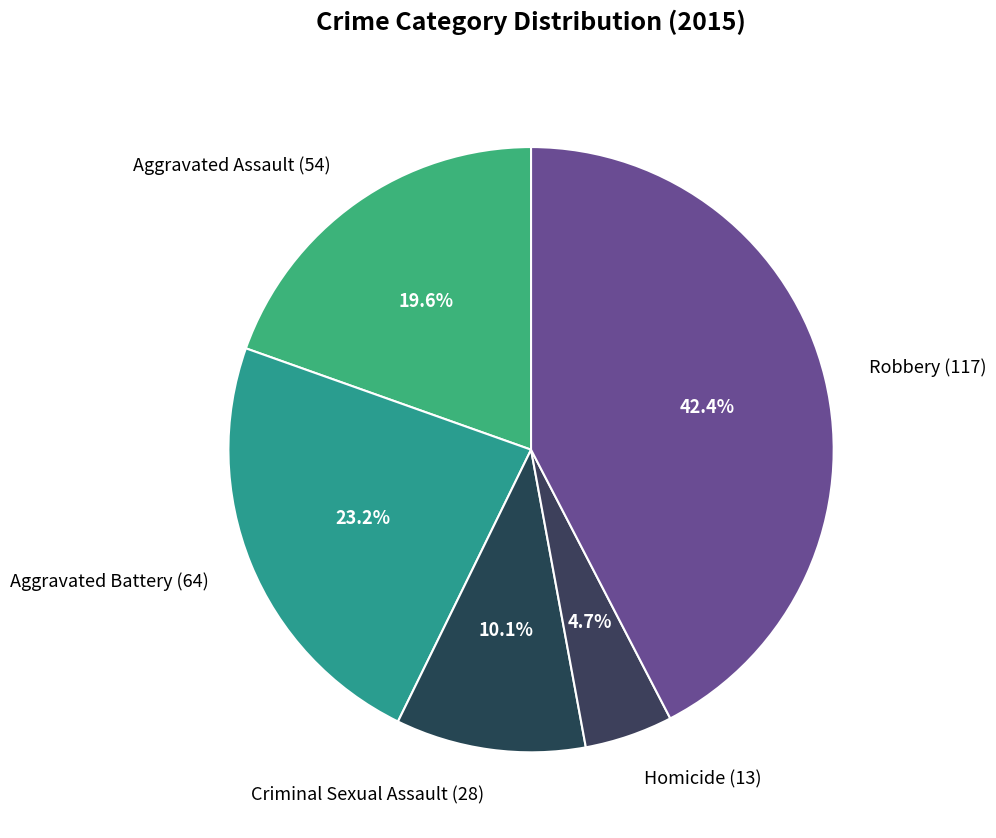

Is it true that Robbery is 42% of the pie?

True